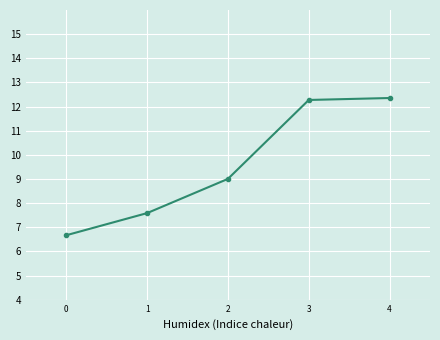

True or false: there are more than 2 points higher than both neighbors.

False